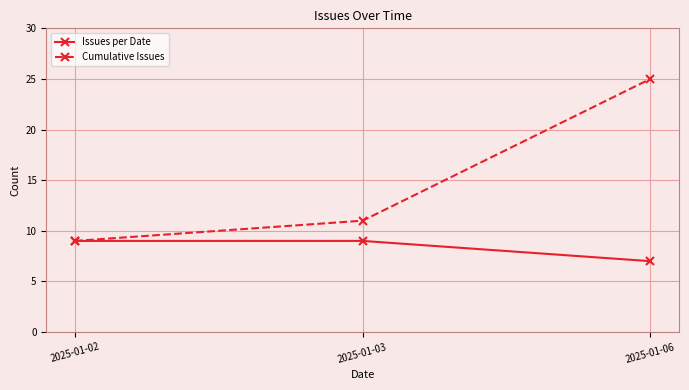

What is the total value across all series at 2025-01-03?

20